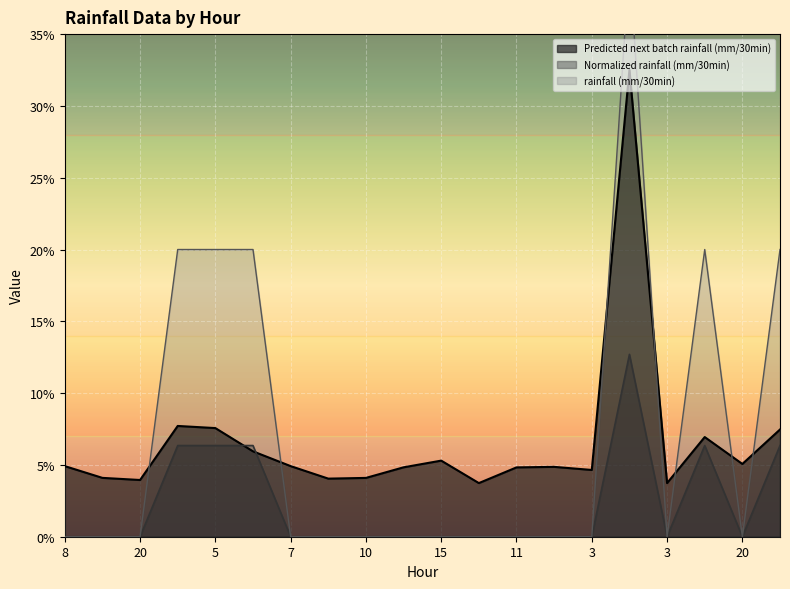

Reading left to right, what are all the values shown in this chart?

rainfall (mm/30min): 0.0	0.0	0.0	0.1	0.1	0.1	0.0	0.0	0.0	0.0	0.0	0.0	0.0	0.0	0.0	0.1	0.0	0.1	0.0	0.1
Normalized rainfall (mm/30min): 0.0	0.0	0.0	0.2	0.2	0.2	0.0	0.0	0.0	0.0	0.0	0.0	0.0	0.0	0.0	0.4	0.0	0.2	0.0	0.2
Predicted next batch rainfall (mm/30min): 0.0	0.0	0.0	0.1	0.1	0.1	0.0	0.0	0.0	0.0	0.1	0.0	0.0	0.0	0.0	0.3	0.0	0.1	0.1	0.1